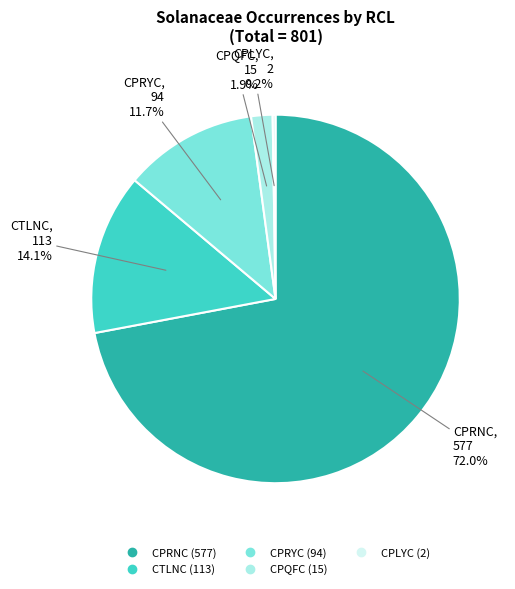

What percentage do CPRYC and CTLNC together represent?

25.8%